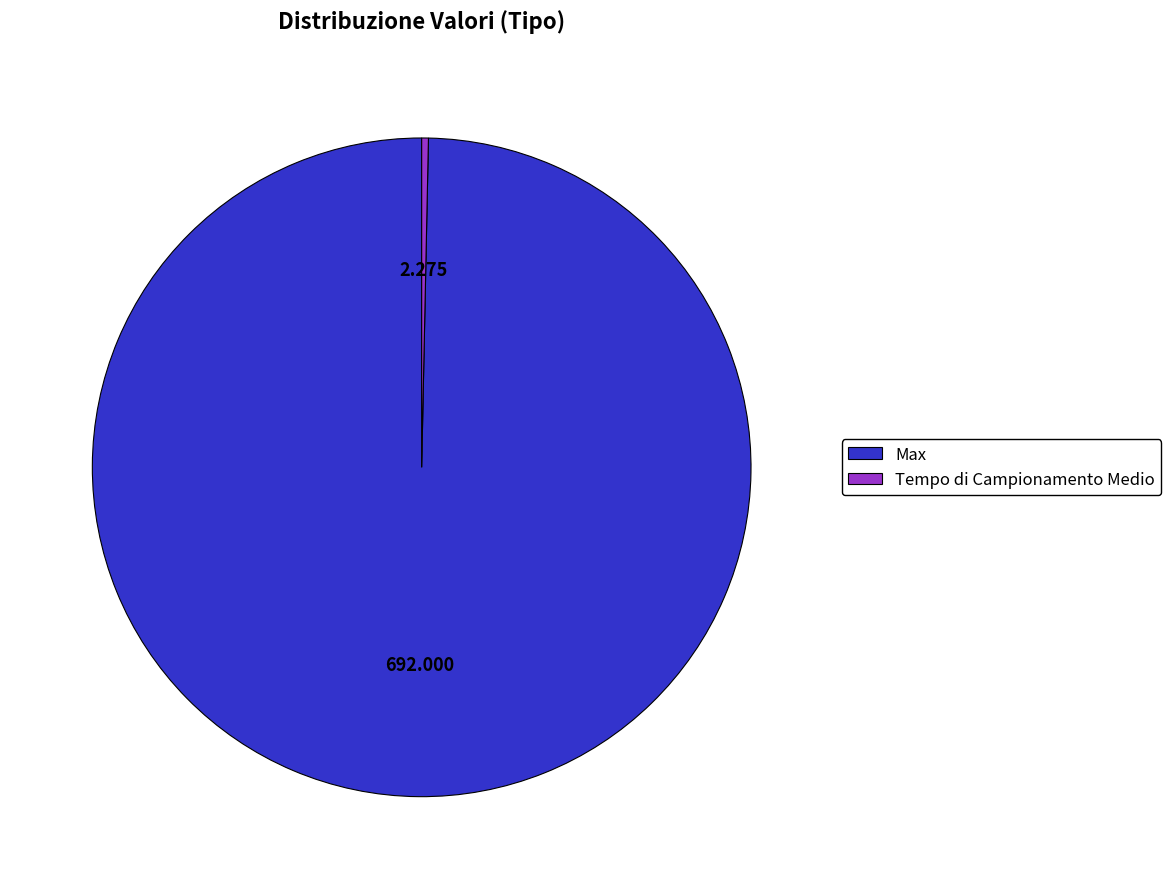

True or false: Max accounts for 88% of the total.

False